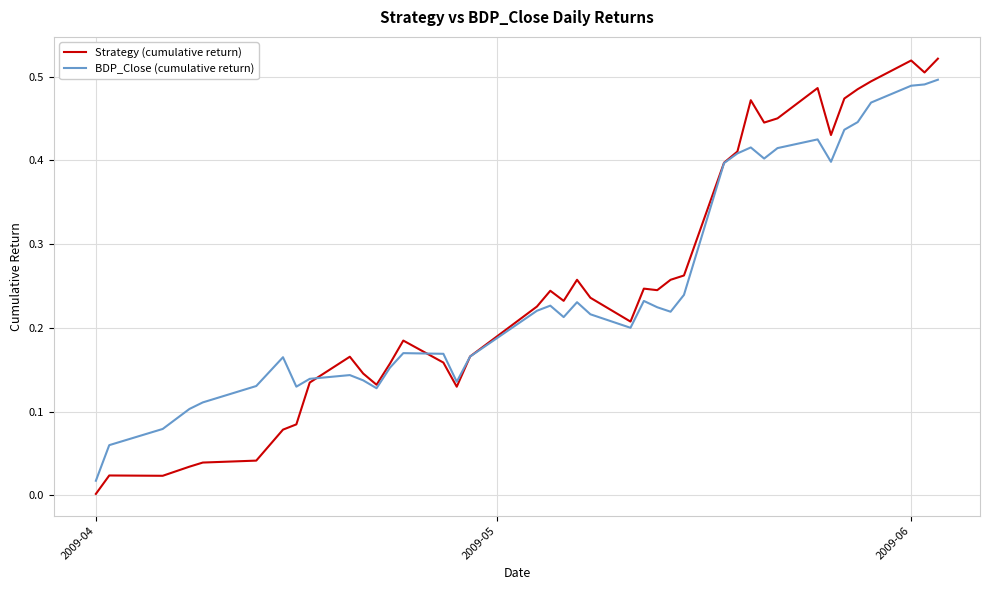

In BDP_Close (cumulative return), how many points are lower than both neighbors (excluding endpoints)?

8